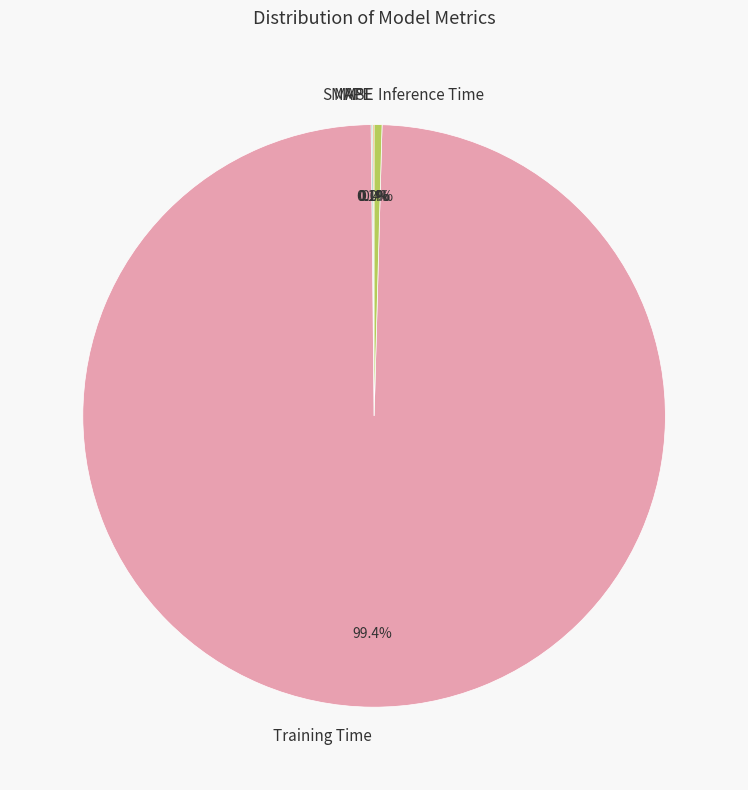

Is Training Time the majority of the pie?

Yes